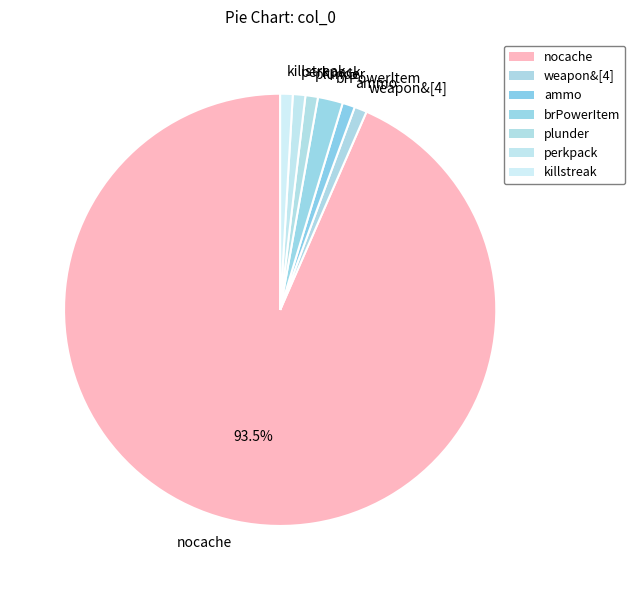

Which slice represents more than half of the pie?

nocache